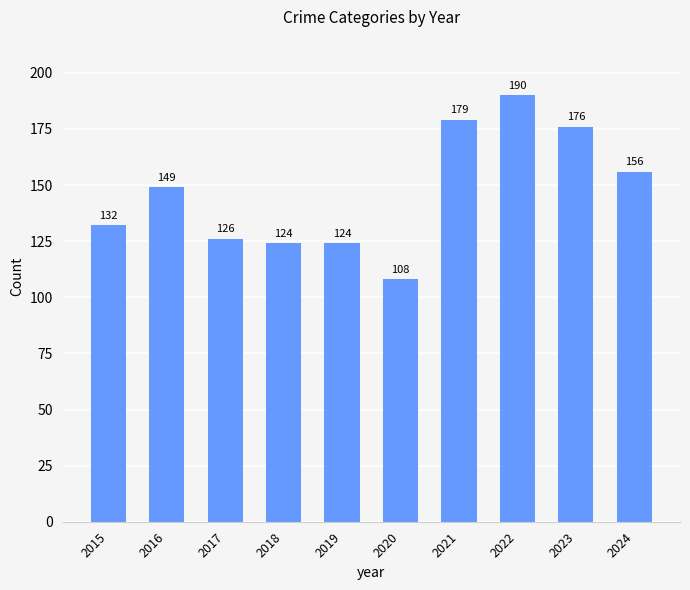

How many categories are shown in the chart?

10